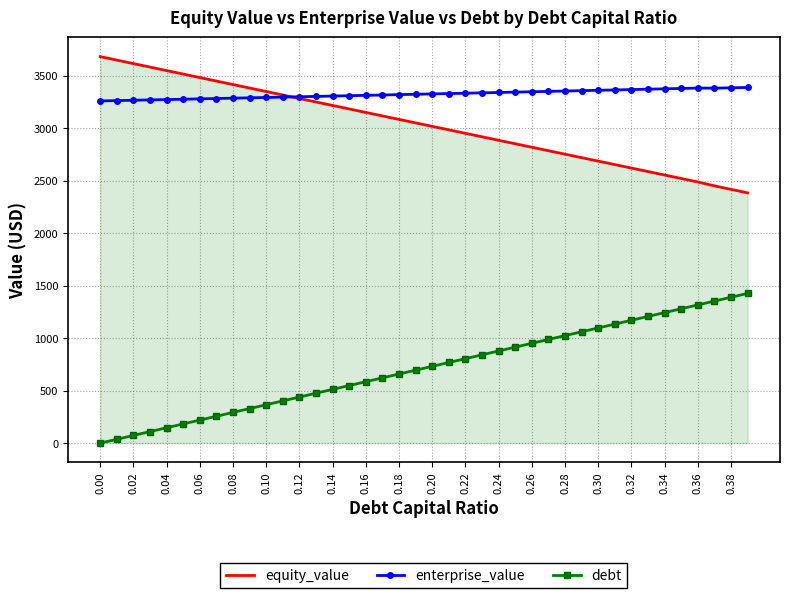

What is the lowest value of the equity_value series?

2385.2